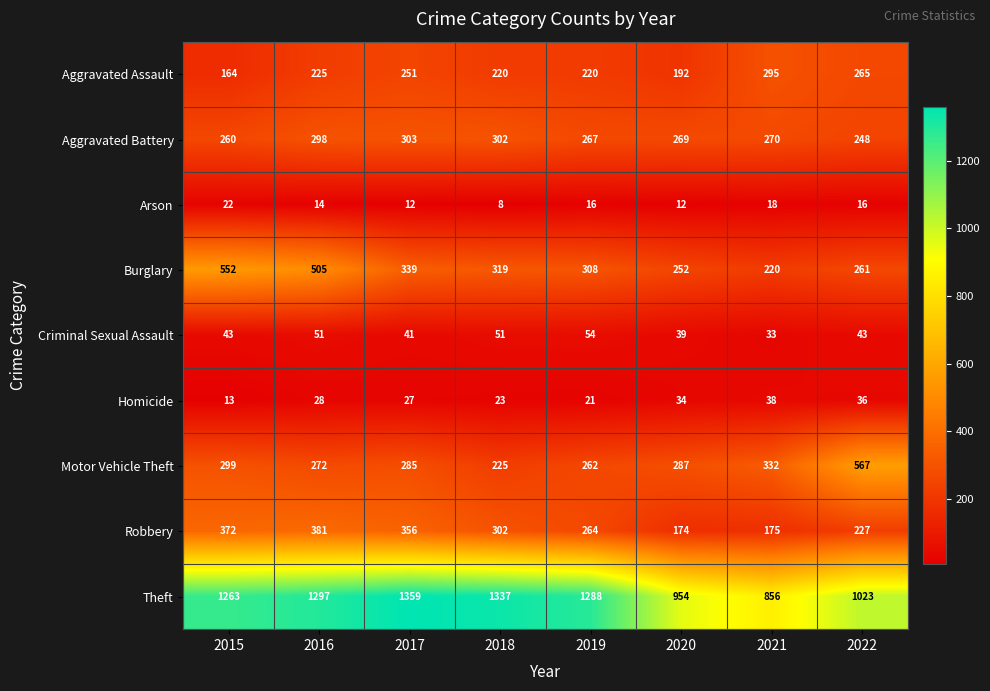

The value of Motor Vehicle Theft at 2017 is 177. True or false?

False